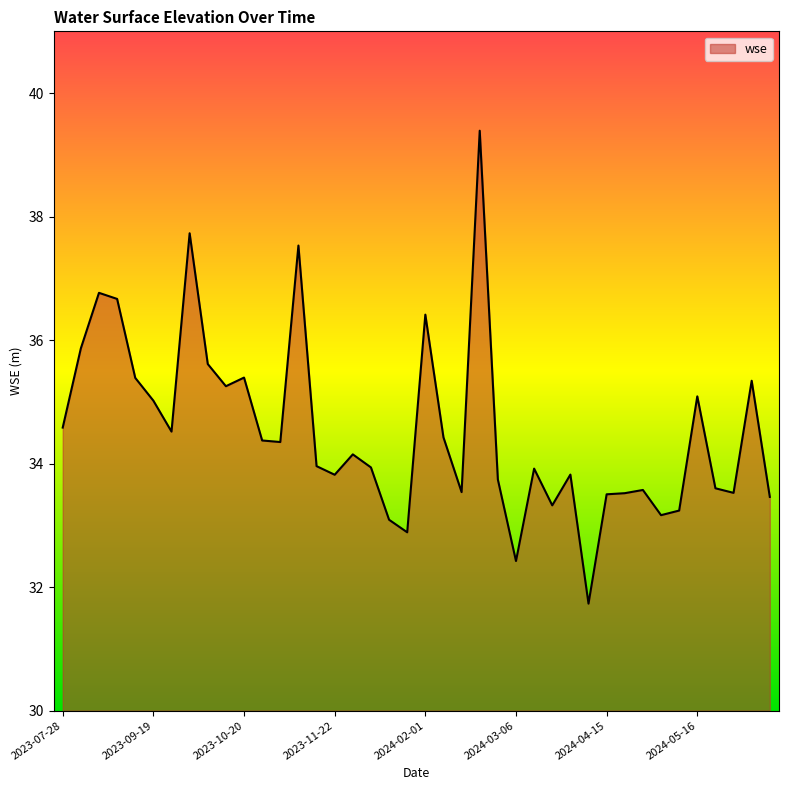

What is the smallest value displayed?

31.7